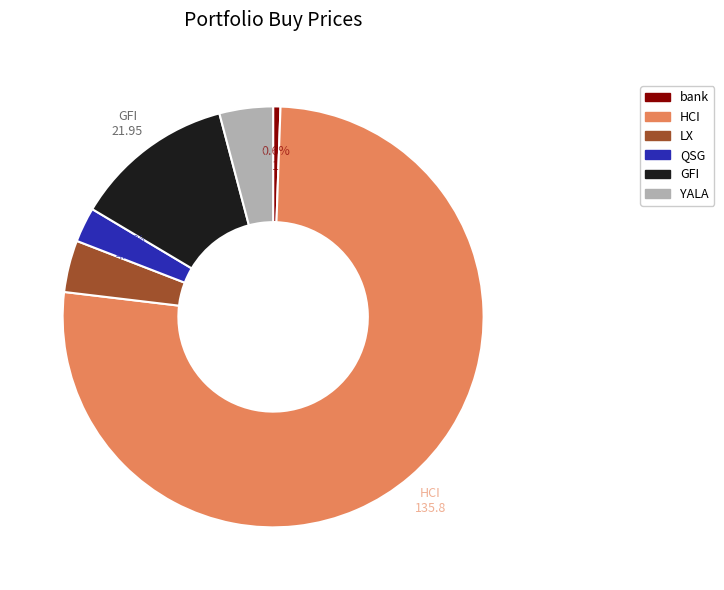

Which category has the biggest portion of the pie?

HCI